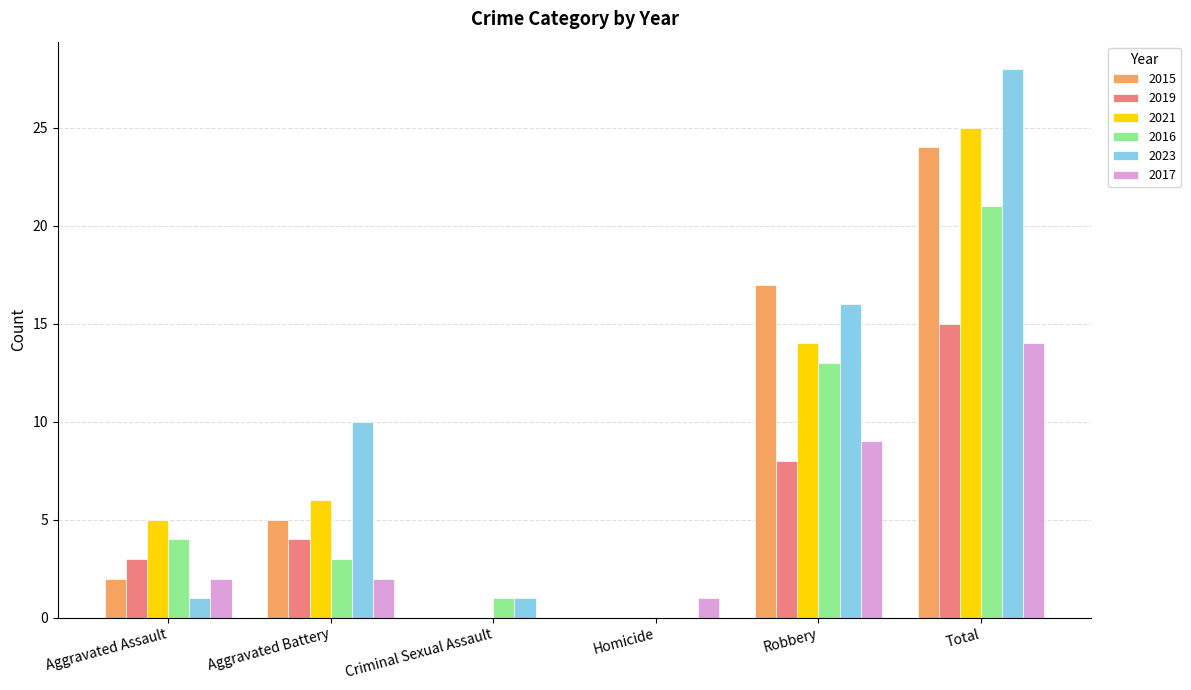

What is the highest value of the 2015 series?

24